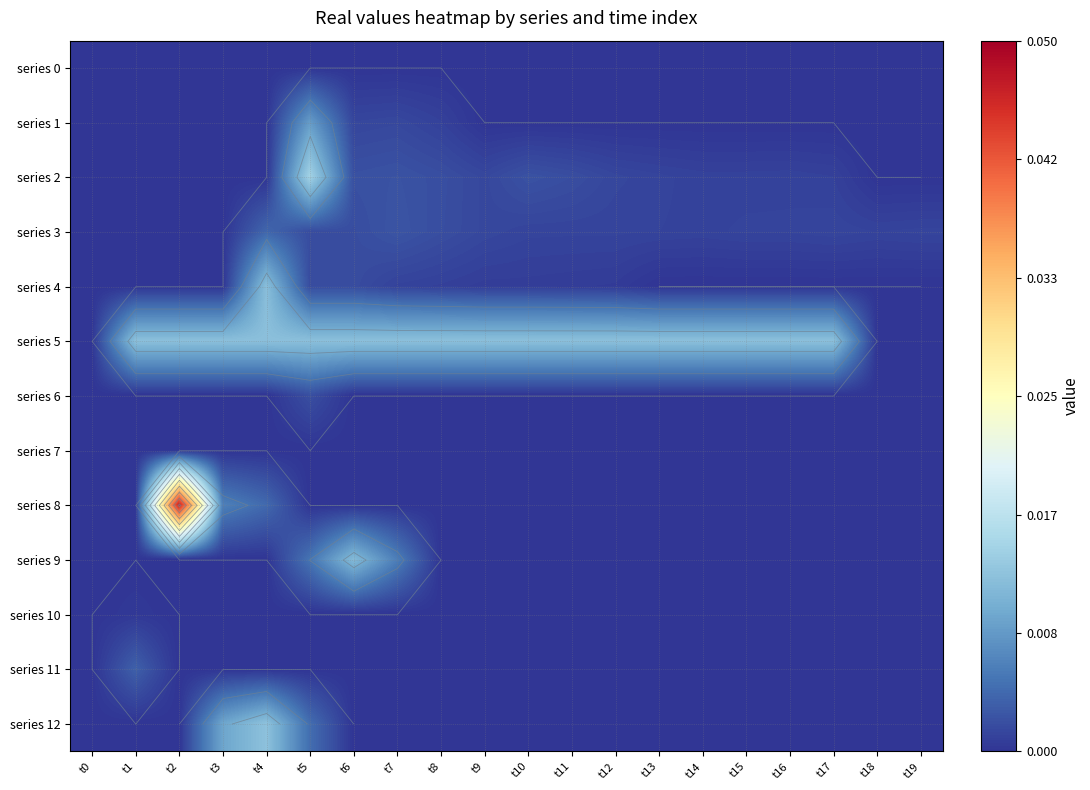

Which has a higher value, t14 or t13?

t14